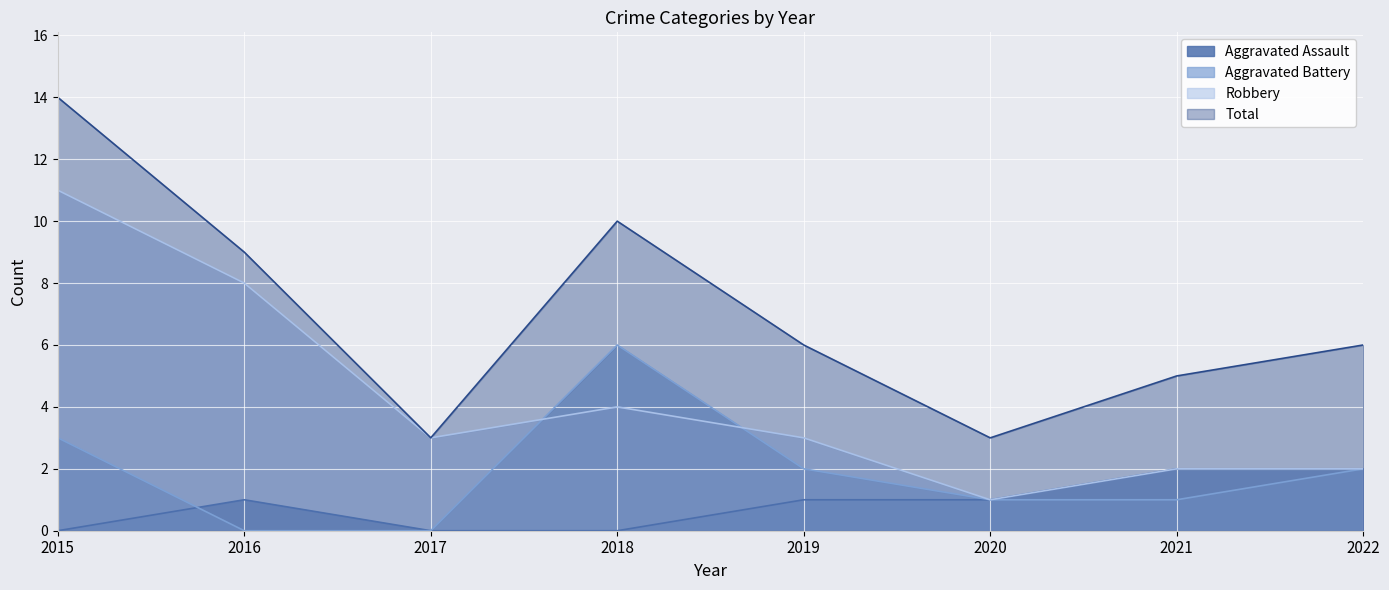

True or false: Aggravated Battery has more than 0 interior local peaks.

True